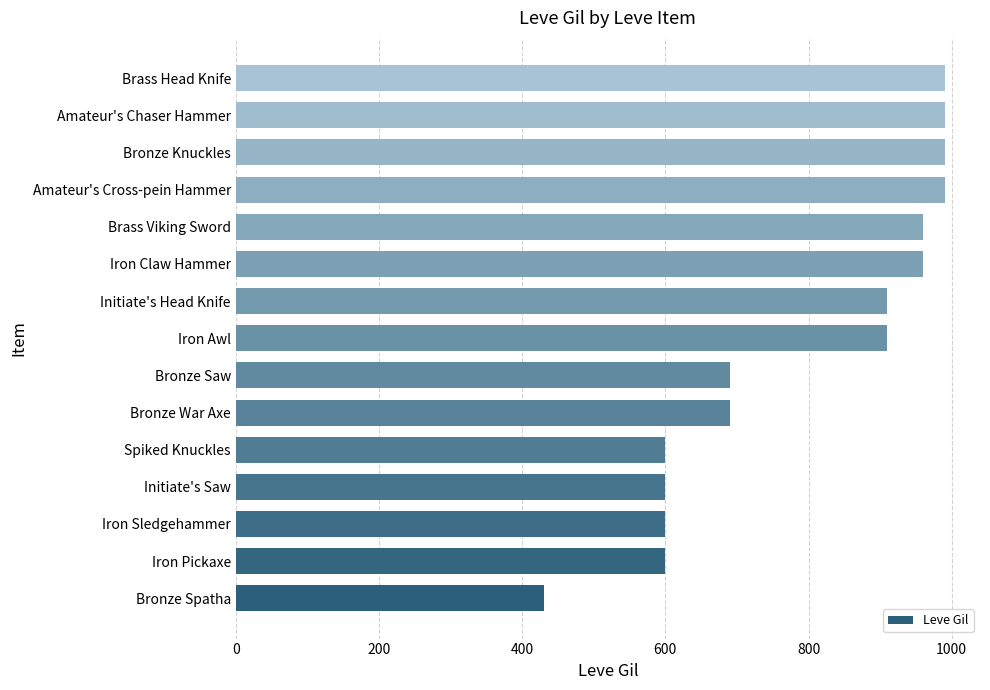

Reading bottom to top, list all the values displayed in this chart.

430	600	600	600	600	690	690	910	910	960	960	990	990	990	990